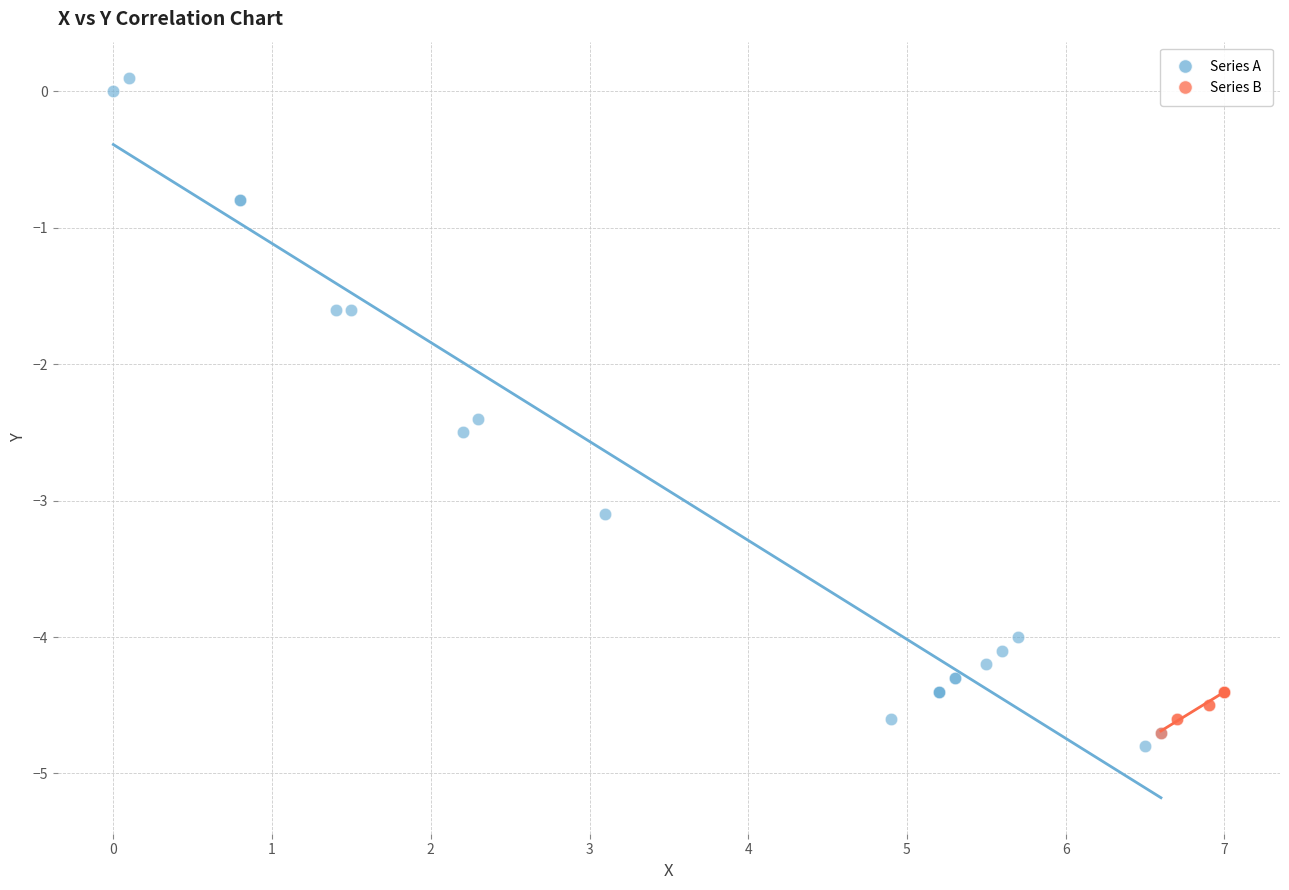

Which series reaches the maximum Y coordinate?

Series A